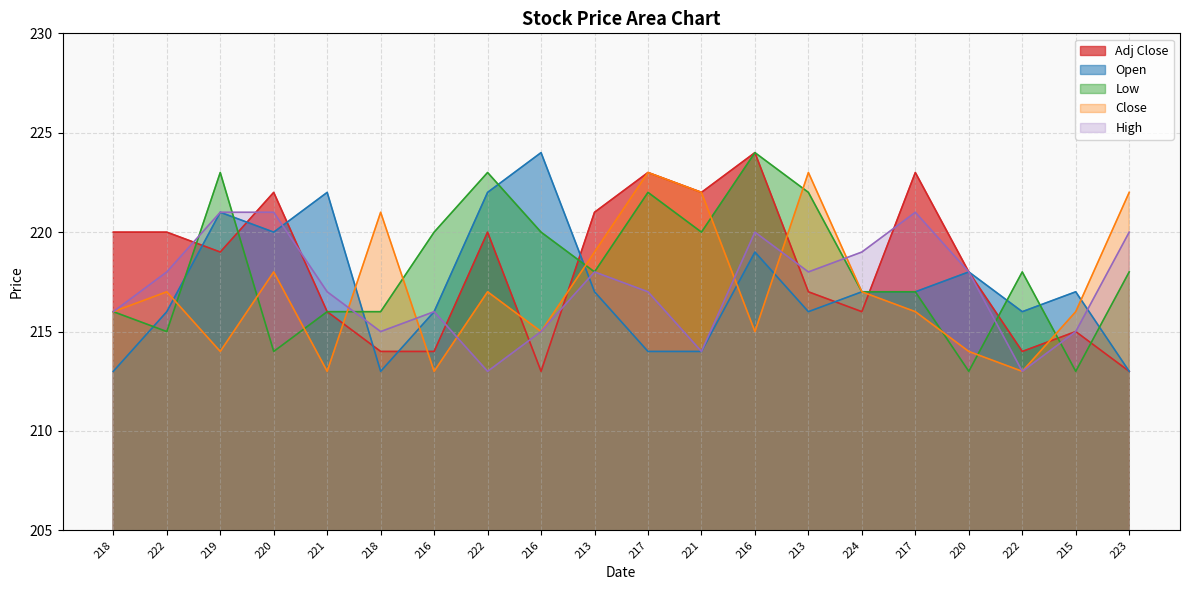

At 222, list the series in order from smallest to largest.

Low, Open, Close, High, Adj Close